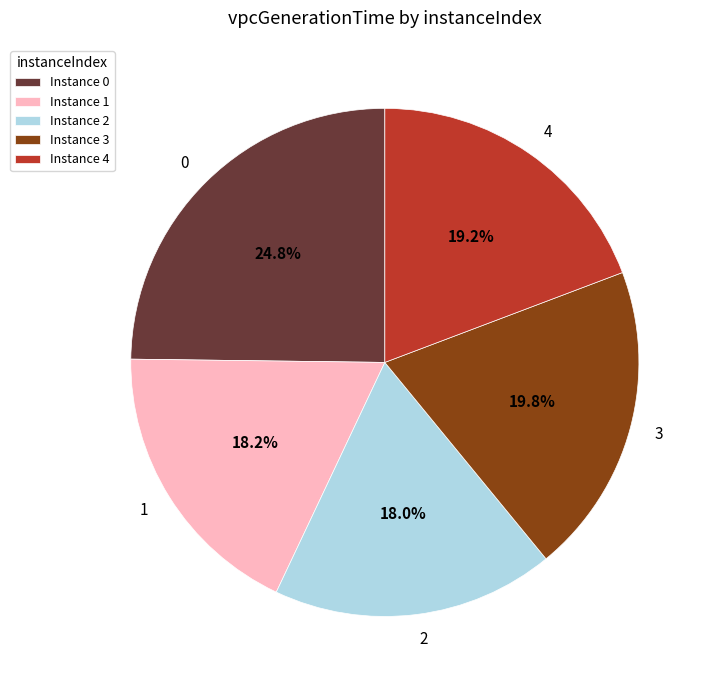

Is there any slice that represents more than half of the pie?

No